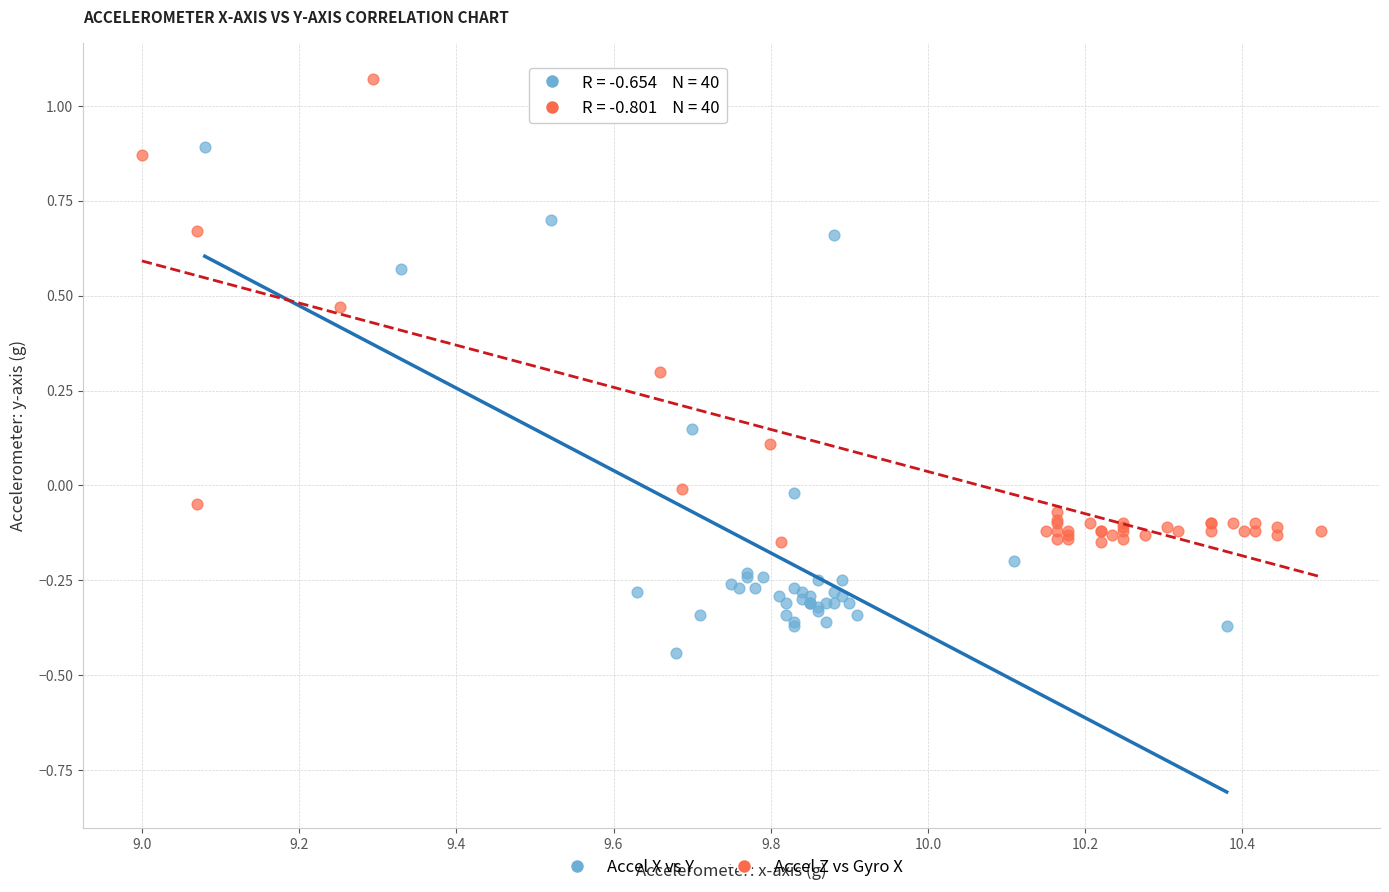

Which series has the largest Y range (max minus min)?

Accel X vs Y